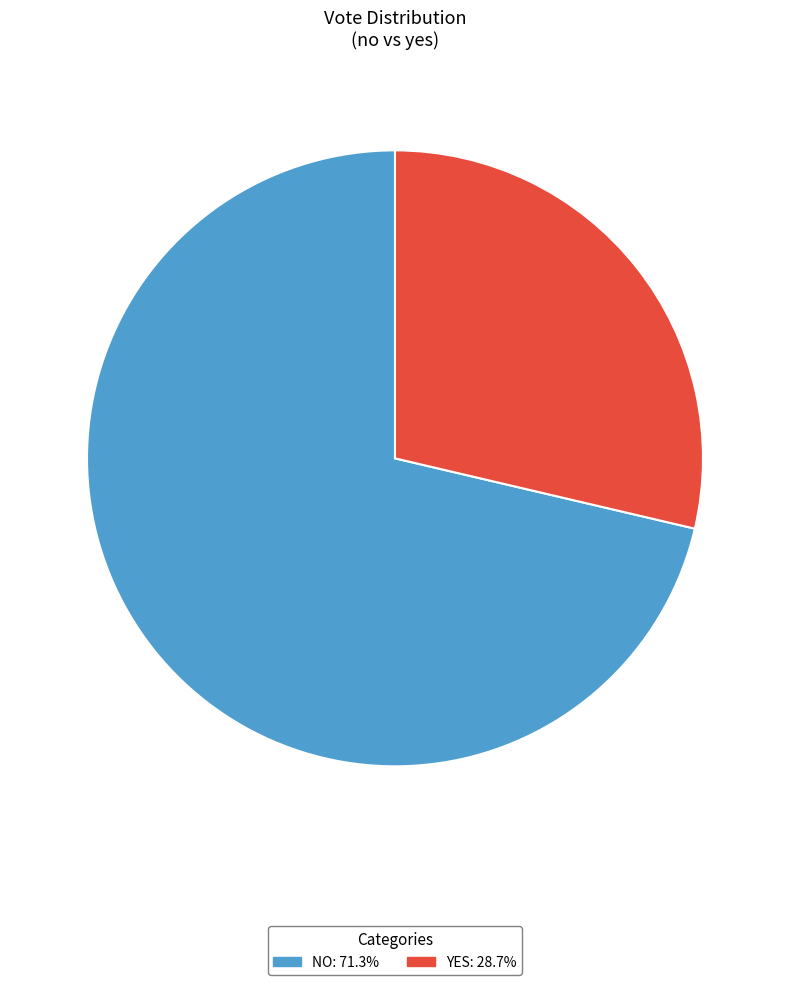

Does any single category account for the majority?

Yes